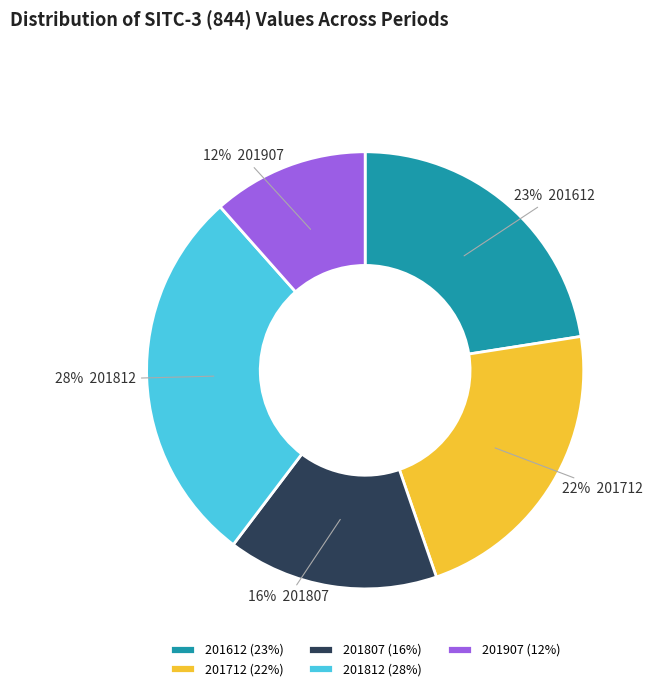

How many slices are in this pie chart?

5